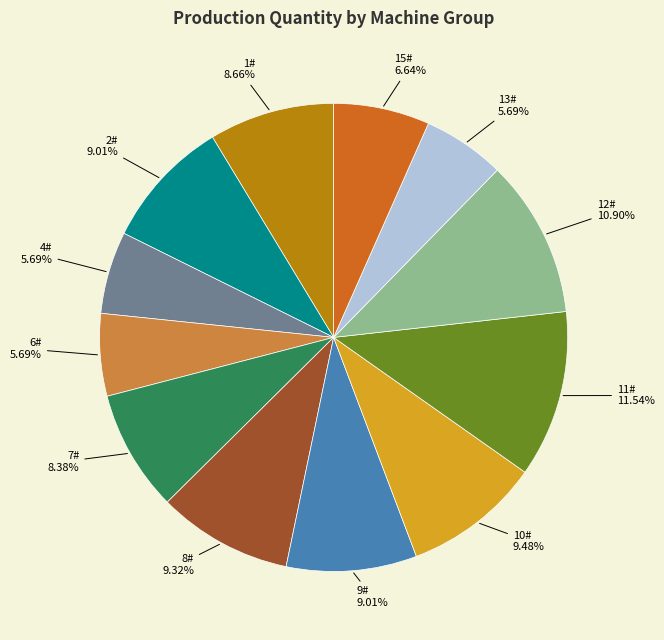

Is there a majority slice in this chart?

No